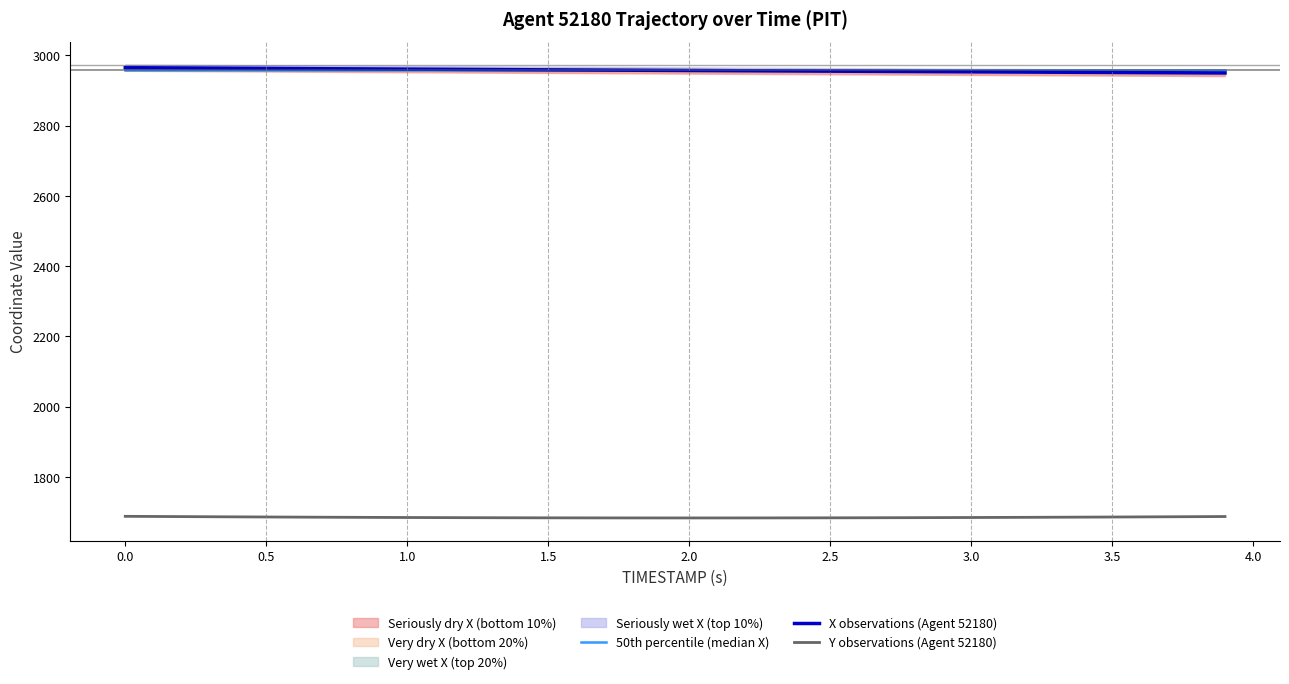

Reading left to right, transcribe all the data shown in this chart.

50th percentile (median X): 2957.0	2957.0	2957.0	2957.0	2957.0	2957.0	2957.0	2957.0	2957.0	2957.0	2957.0	2957.0	2957.0	2957.0	2957.0	2957.0	2957.0	2957.0	2957.0	2957.0	2957.0	2957.0	2957.0	2957.0	2957.0	2957.0	2957.0	2957.0	2957.0	2957.0	2957.0	2957.0	2957.0	2957.0	2957.0	2957.0	2957.0	2957.0	2957.0	2957.0
X observations (Agent 52180): 2964.8	2964.4	2963.9	2963.5	2963.1	2962.7	2962.2	2961.8	2961.4	2961.0	2960.6	2960.2	2959.8	2959.4	2959.0	2958.6	2958.2	2957.8	2957.5	2957.1	2956.7	2956.3	2955.9	2955.6	2955.2	2954.8	2954.4	2954.1	2953.7	2953.3	2952.9	2952.6	2952.2	2951.8	2951.5	2951.1	2950.7	2950.4	2950.0	2949.6
Y observations (Agent 52180): 1687.5	1687.1	1686.7	1686.3	1686.0	1685.6	1685.3	1685.0	1684.7	1684.4	1684.1	1683.9	1683.7	1683.5	1683.3	1683.2	1683.1	1683.0	1682.9	1682.9	1682.9	1682.9	1682.9	1683.0	1683.1	1683.2	1683.3	1683.5	1683.7	1683.9	1684.1	1684.4	1684.6	1684.9	1685.2	1685.5	1685.9	1686.2	1686.5	1686.9